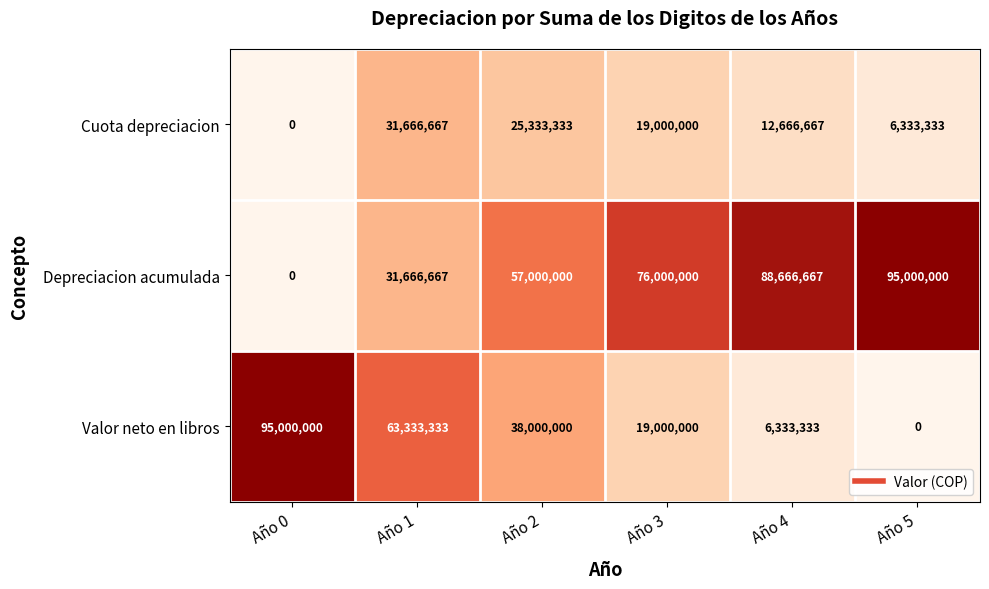

Reading right to left, what are all the values shown in this chart?

Cuota depreciacion: Año 5=6333333	Año 4=12666667	Año 3=19000000	Año 2=25333333	Año 1=31666667	Año 0=0
Depreciacion acumulada: Año 5=95000000	Año 4=88666667	Año 3=76000000	Año 2=57000000	Año 1=31666667	Año 0=0
Valor neto en libros: Año 5=0	Año 4=6333333	Año 3=19000000	Año 2=38000000	Año 1=63333333	Año 0=95000000